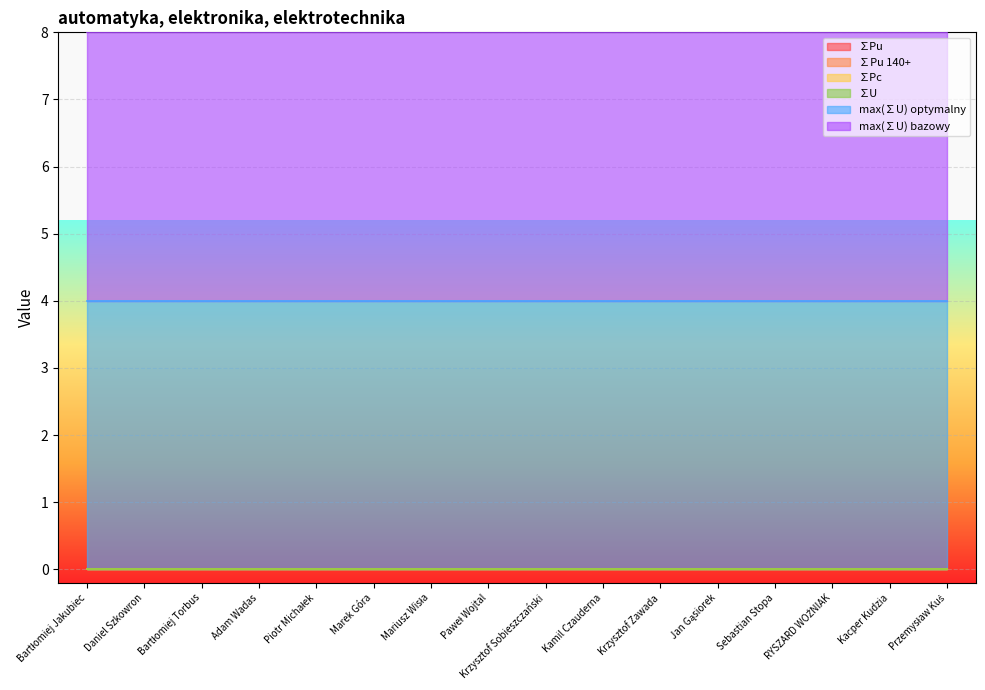

What is the label of the 5th point from the right?

Jan Gąsiorek